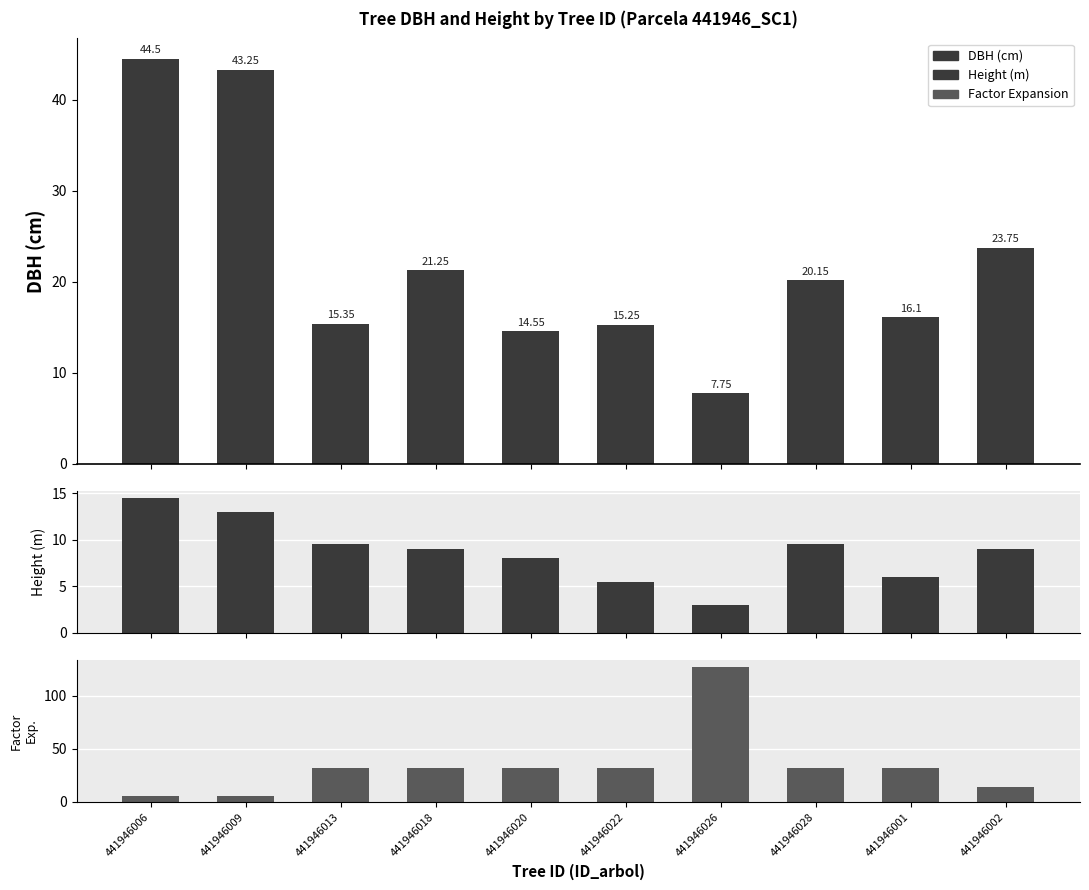

Reading right to left, extract all data points from this chart.

dbh: 23.8	16.1	20.1	7.8	15.2	14.6	21.2	15.3	43.2	44.5
h: 9.0	6.0	9.5	3.0	5.5	8.0	9.0	9.5	13.0	14.5
factor_expansion: 14.2	31.8	31.8	127.3	31.8	31.8	31.8	31.8	5.1	5.1